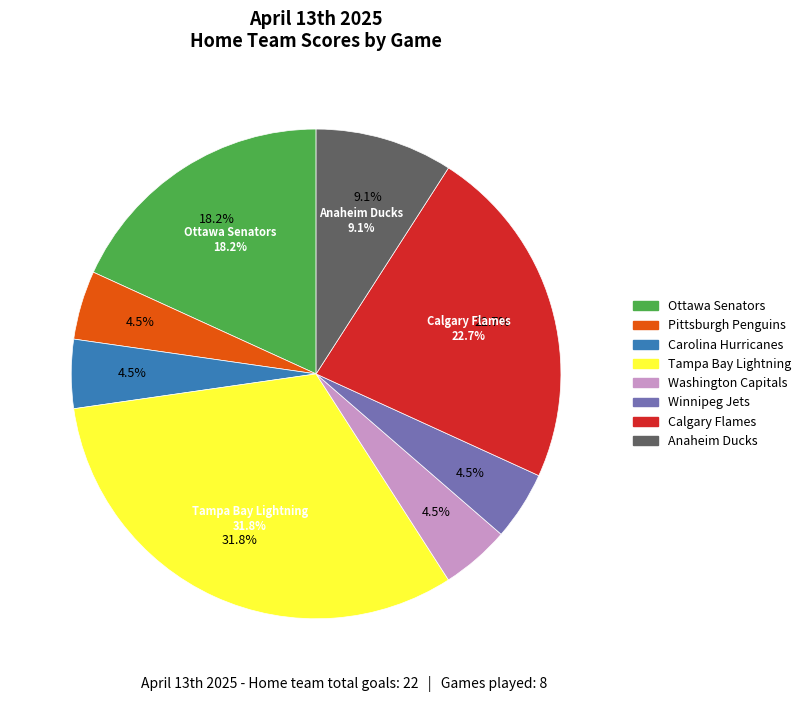

Which has a higher value, Pittsburgh Penguins or Washington Capitals?

Pittsburgh Penguins